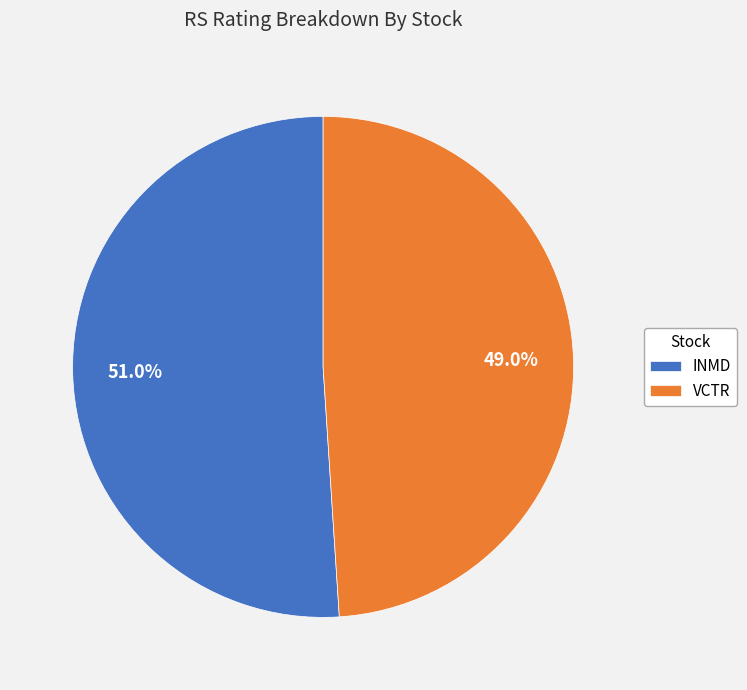

Which slice is the smallest?

VCTR